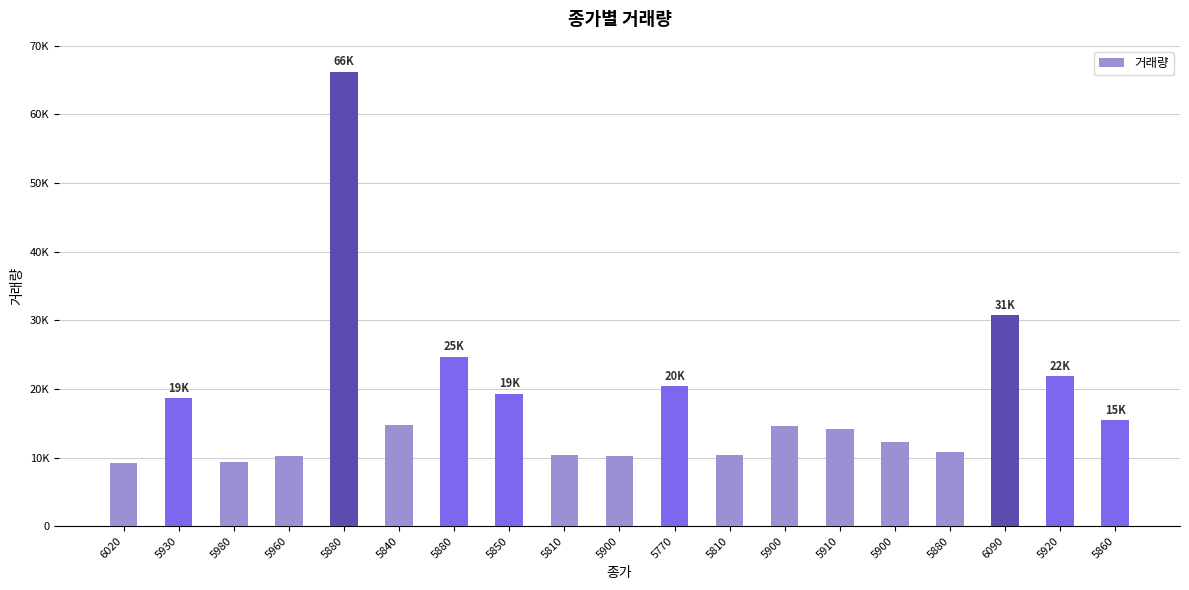

Reading left to right, list all the values displayed in this chart.

6020=9252	5930=18682	5980=9315	5960=10184	5880=66240	5840=14741	5880=24662	5850=19298	5810=10338	5900=10249	5770=20372	5810=10306	5900=14614	5910=14208	5900=12286	5880=10754	6090=30763	5920=21813	5860=15438